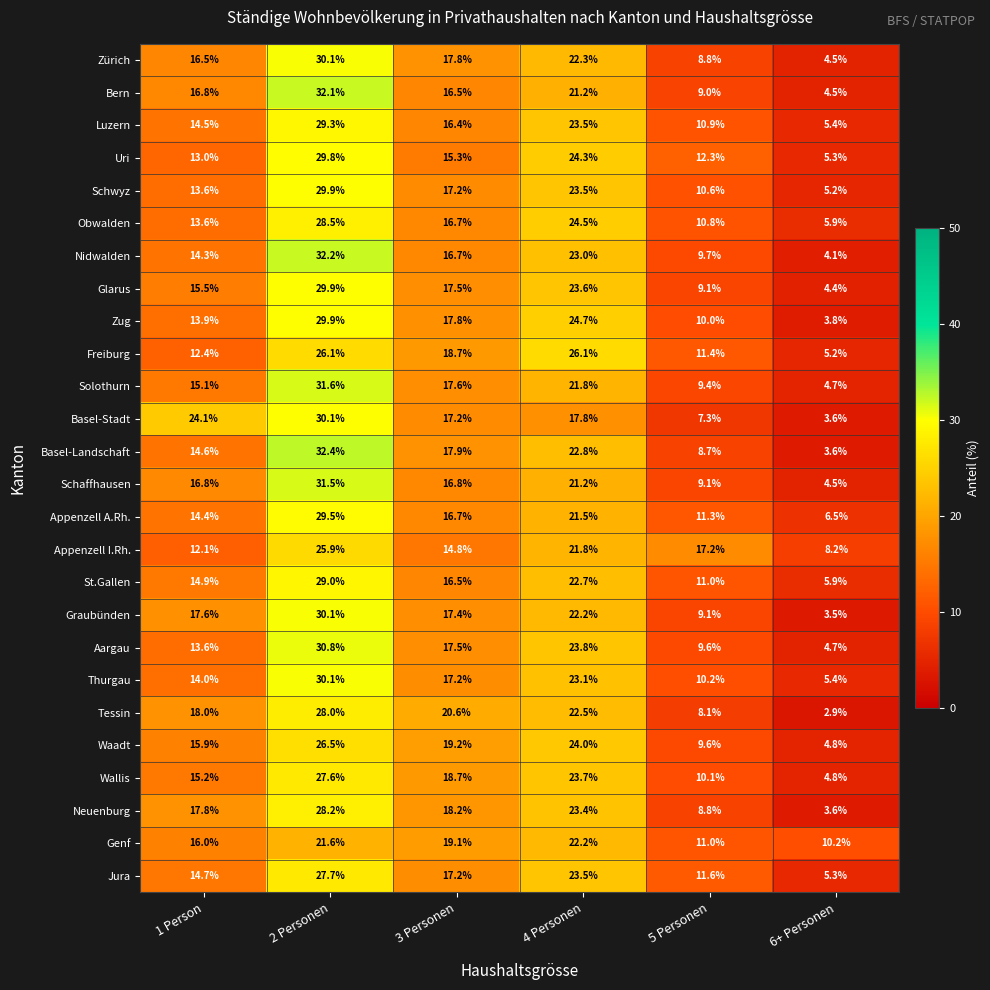

What is the difference between the Uri values at 1 Person and 5 Personen?

0.7